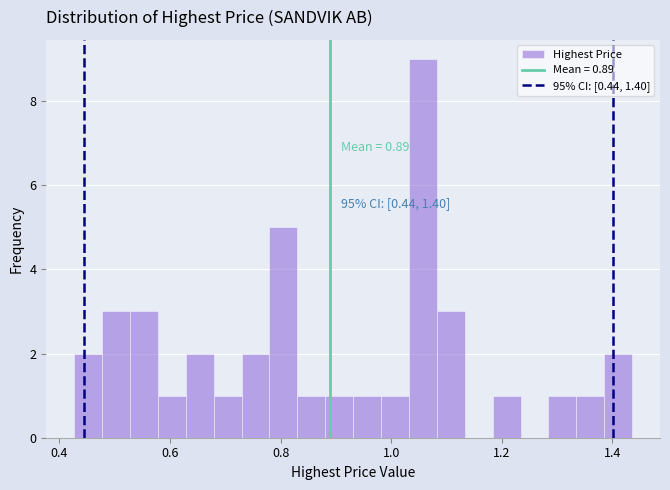

Around what value on the x-axis is the tallest bar? Give the approximate position of its centre, as read against the axis.

1.06